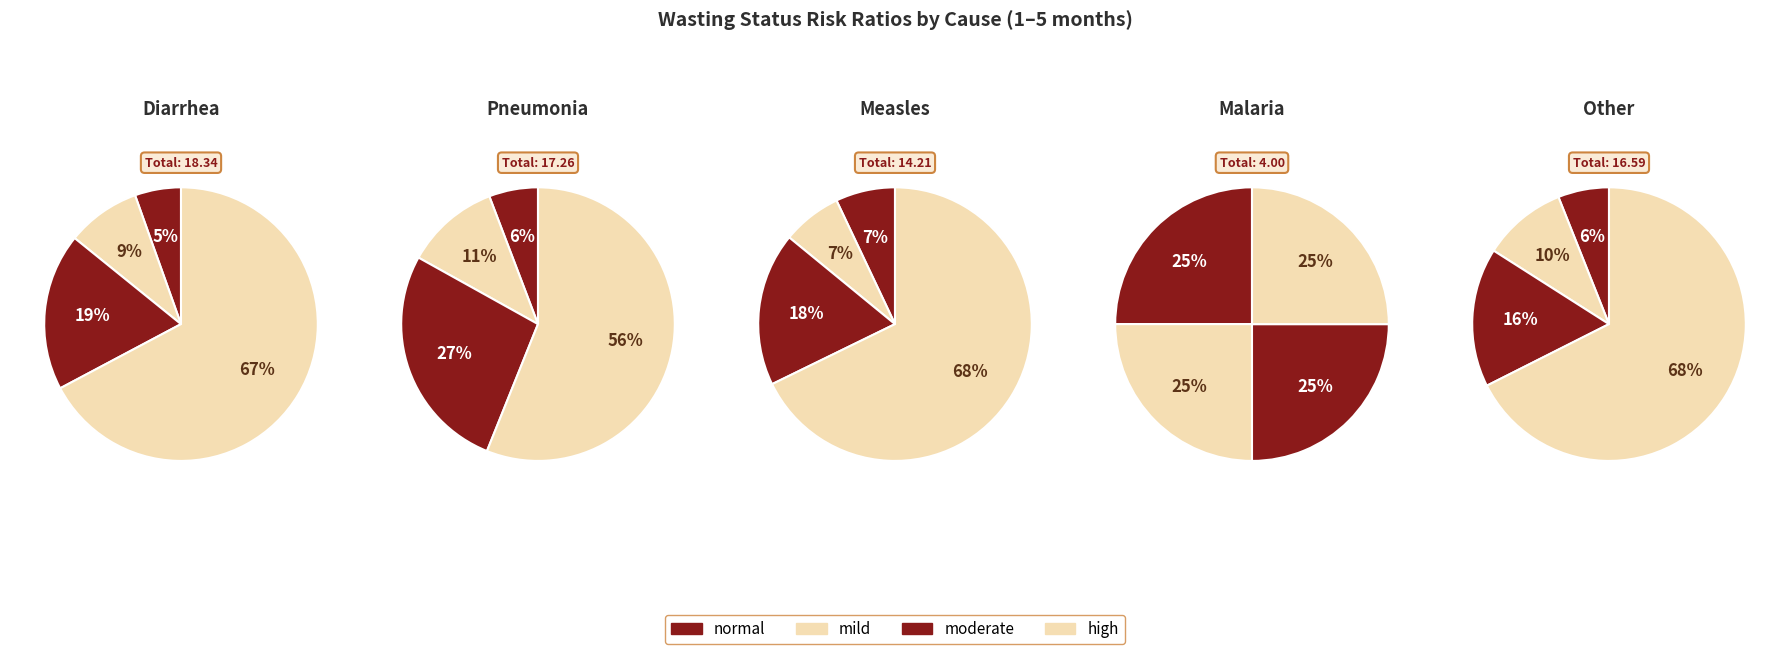

To the nearest percent, what percentage of the pie is mild?

25%